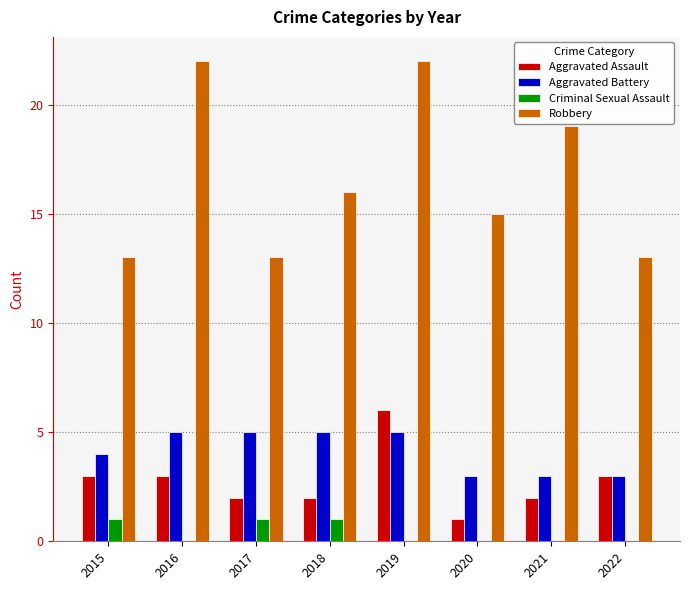

What is the average value of the Aggravated Battery series?

4